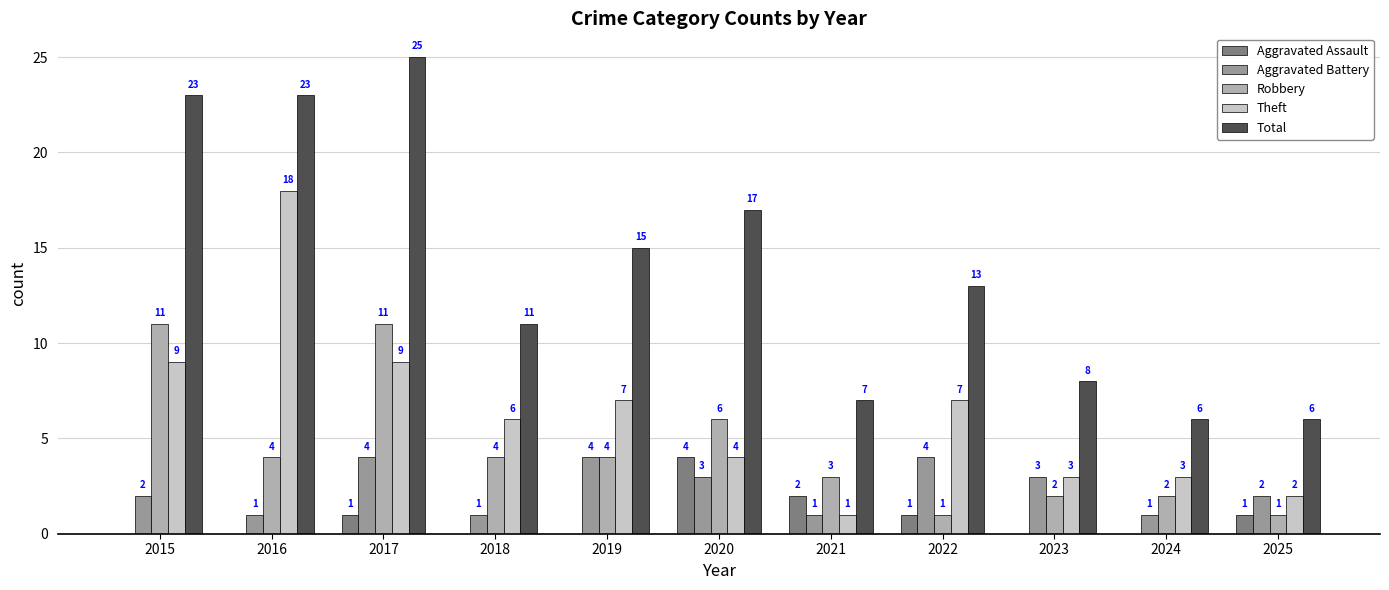

At which category is the sum across all series the highest?

2017